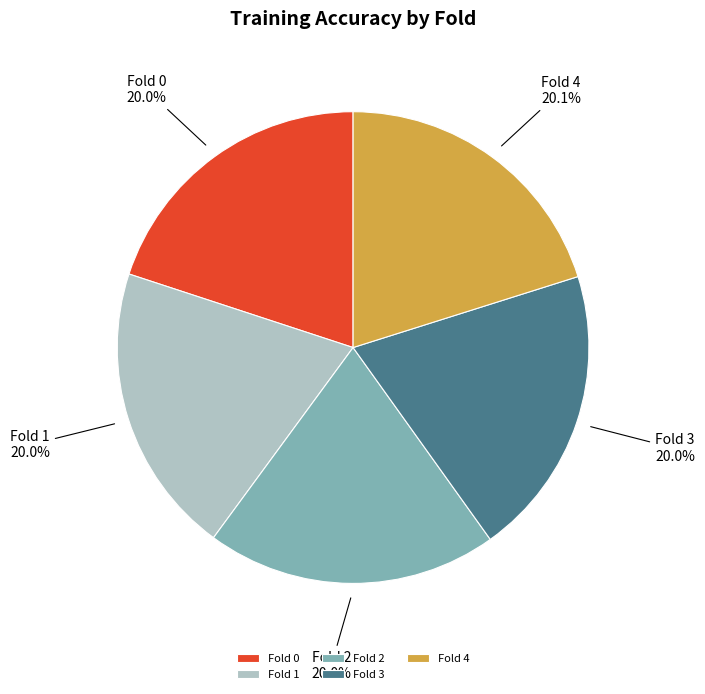

Does Fold 3 represent more than half of the total?

No